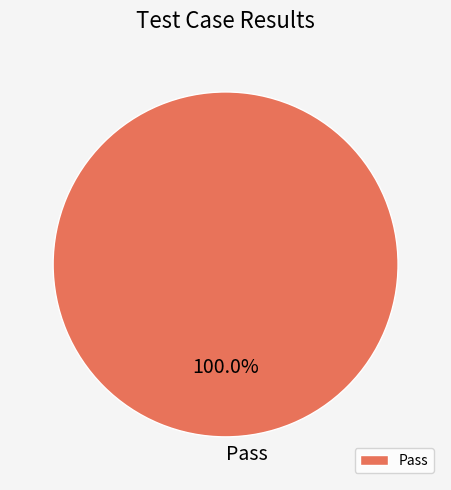

Is Pass the majority of the pie?

Yes